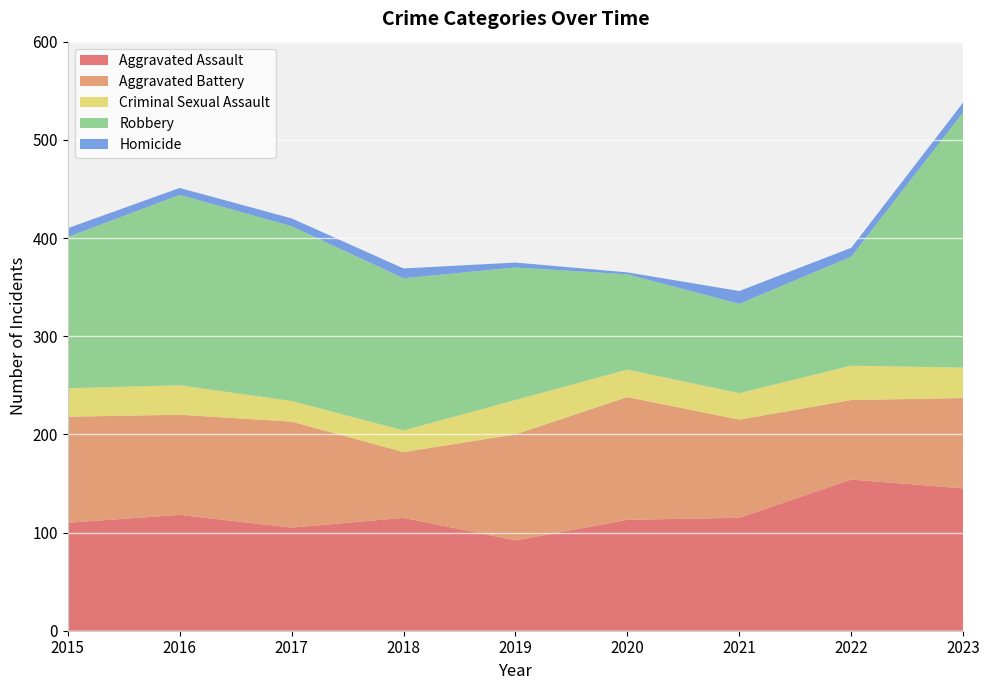

Reading left to right, what are all the values shown in this chart?

Aggravated Assault: 2015=110	2016=118	2017=105	2018=115	2019=92	2020=113	2021=115	2022=154	2023=145
Aggravated Battery: 2015=108	2016=102	2017=108	2018=67	2019=108	2020=125	2021=100	2022=81	2023=92
Criminal Sexual Assault: 2015=29	2016=30	2017=21	2018=22	2019=35	2020=28	2021=27	2022=35	2023=31
Robbery: 2015=154	2016=194	2017=178	2018=155	2019=135	2020=97	2021=91	2022=111	2023=260
Homicide: 2015=9	2016=7	2017=8	2018=10	2019=5	2020=2	2021=13	2022=9	2023=10